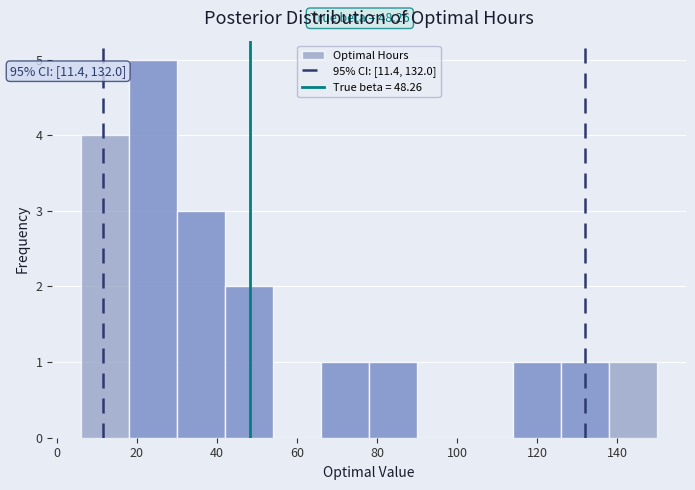

Which range on the x-axis has the tallest bar?

18 to 30